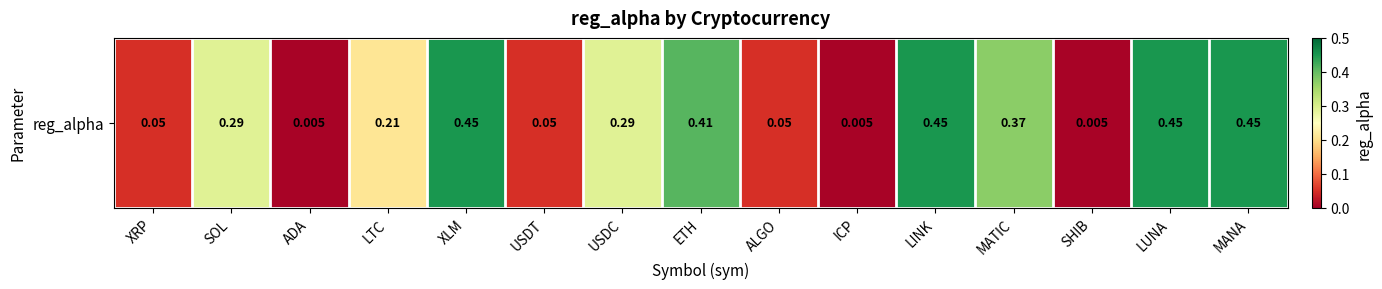

Count the number of categories in the chart.

15